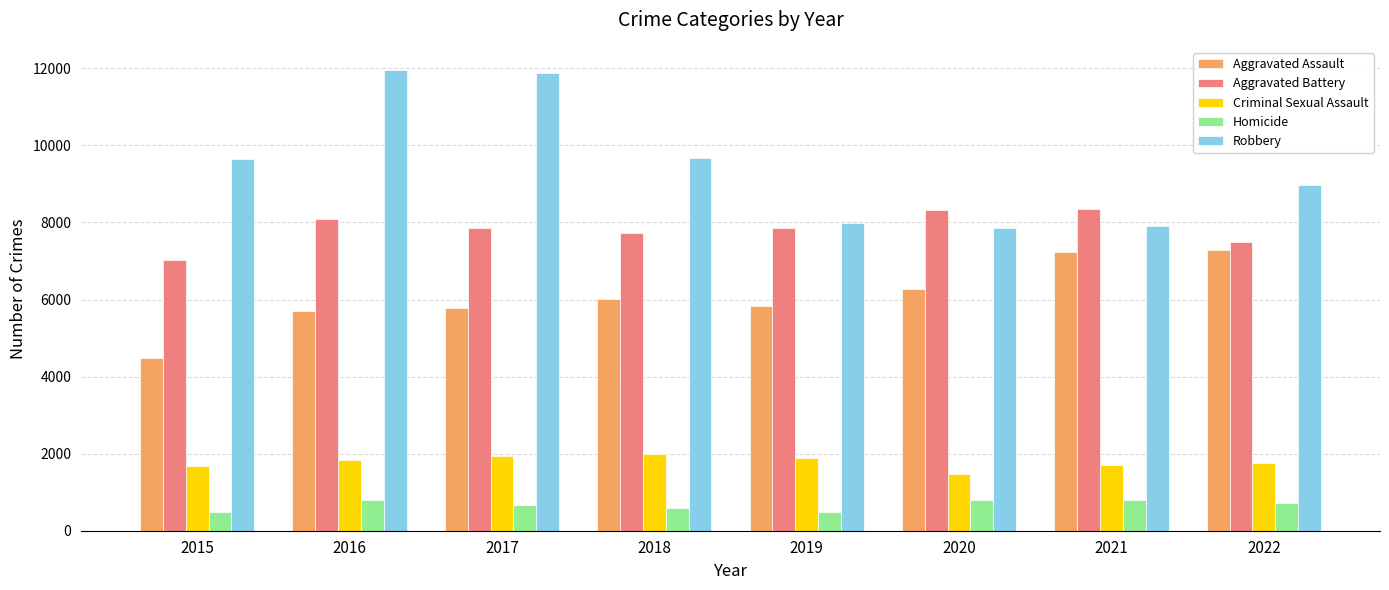

Which series changed the most between 2018 and 2020?

Robbery